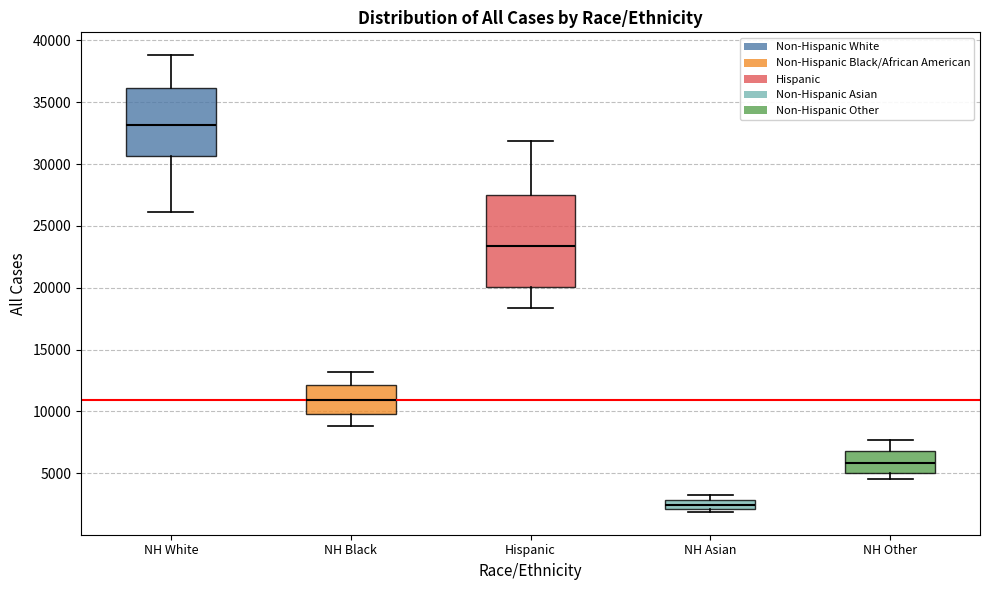

Which box is the tallest, from its lower edge to its upper edge?

Hispanic